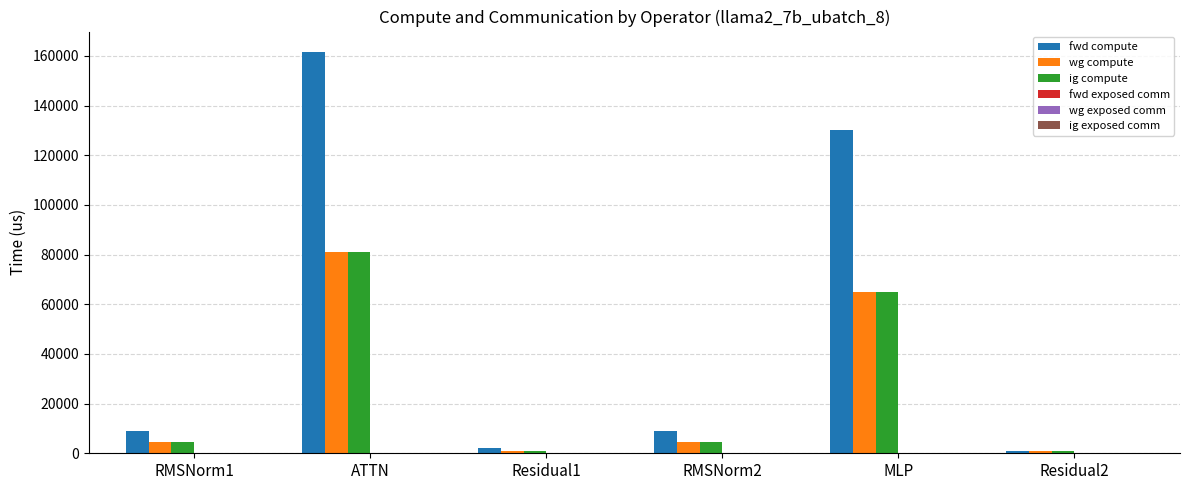

What is the maximum value for fwd compute?

161707.3